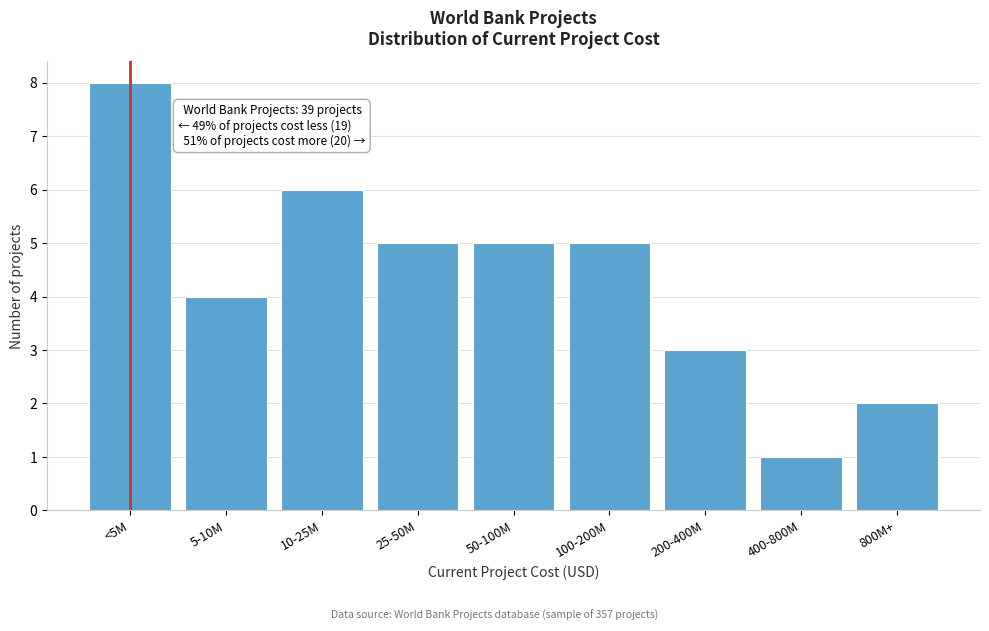

Reading left to right, transcribe all the data shown in this chart.

<5M=8	5-10M=4	10-25M=6	25-50M=5	50-100M=5	100-200M=5	200-400M=3	400-800M=1	800M+=2